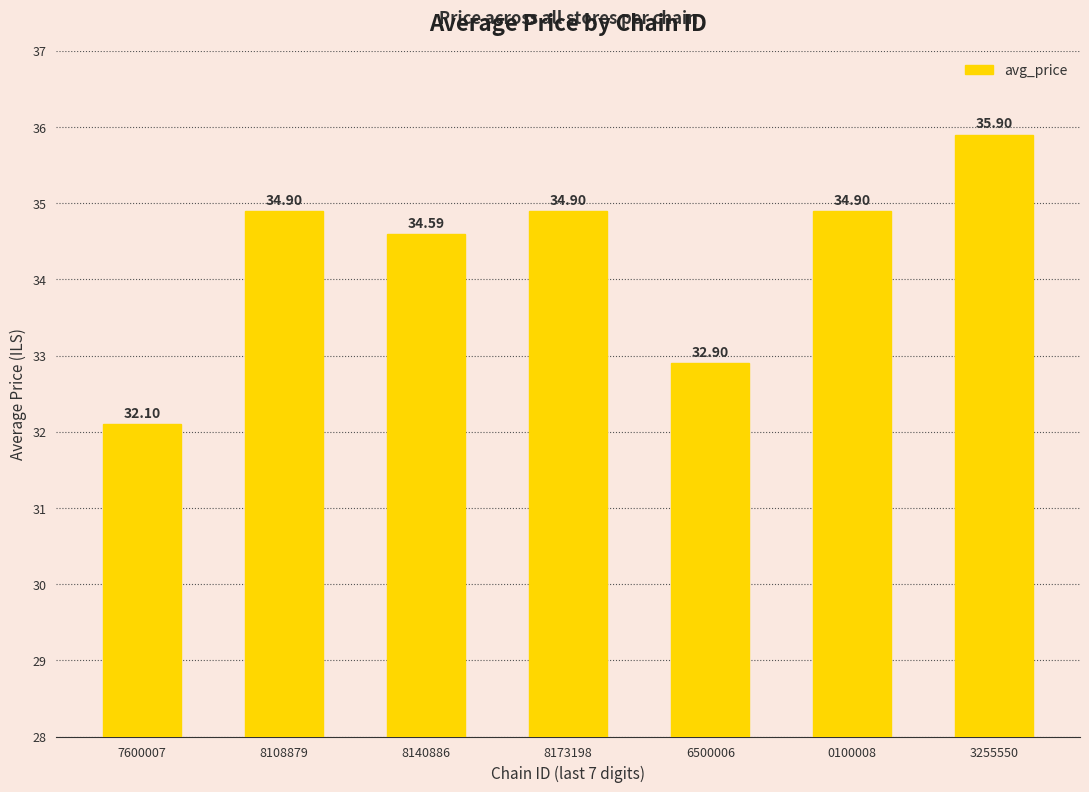

Between 0100008 and 6500006, which is larger?

0100008